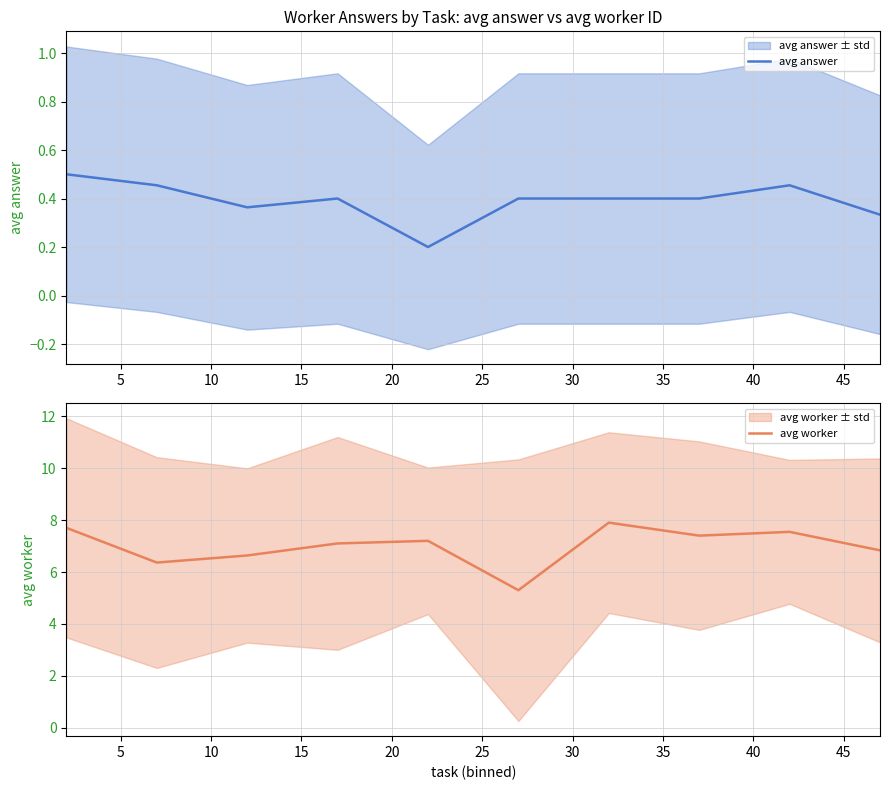

List the series in order of their overall mean, highest first.

avg worker, avg answer